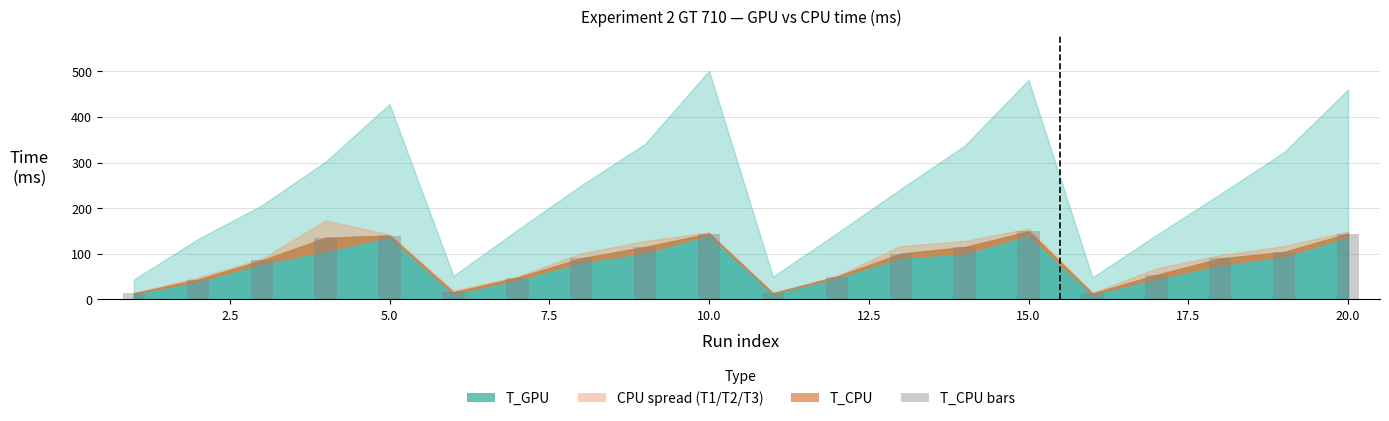

What is the maximum value shown in the chart?

149.0